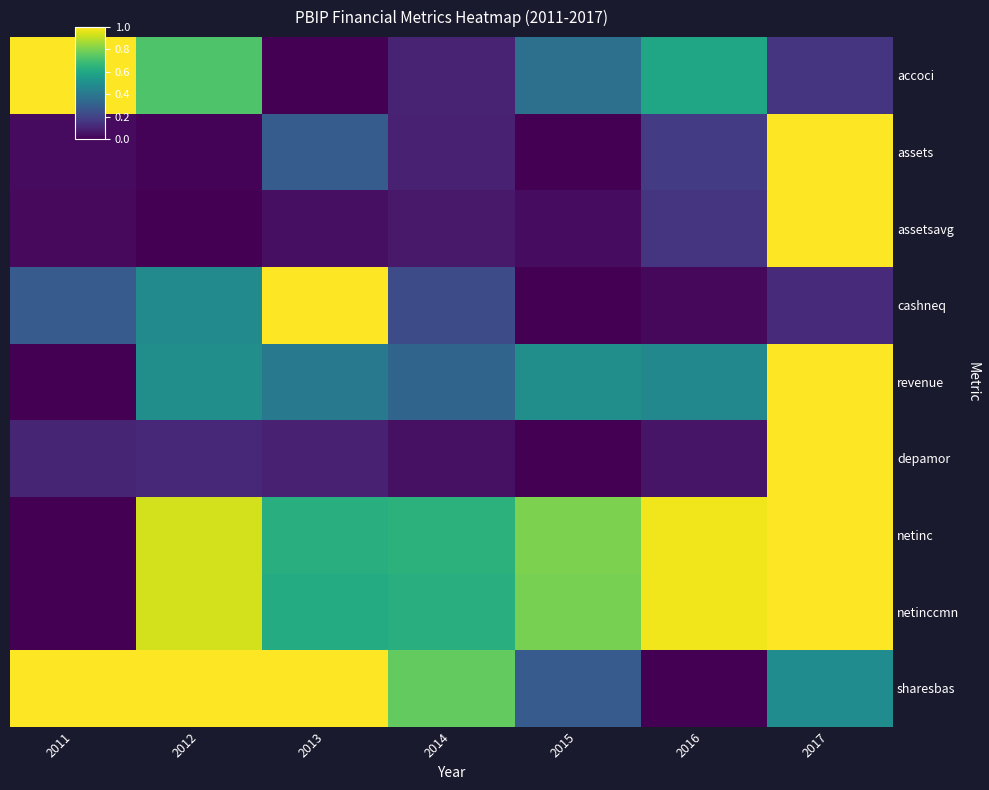

Reading right to left, what are all the values shown in this chart?

accoci: 2017=0.2	2016=0.6	2015=0.4	2014=0.1	2013=0.0	2012=0.7	2011=1.0
assets: 2017=1.0	2016=0.2	2015=0.0	2014=0.1	2013=0.3	2012=0.0	2011=0.0
assetsavg: 2017=1.0	2016=0.1	2015=0.0	2014=0.1	2013=0.0	2012=0.0	2011=0.0
cashneq: 2017=0.1	2016=0.0	2015=0.0	2014=0.2	2013=1.0	2012=0.5	2011=0.3
revenue: 2017=1.0	2016=0.5	2015=0.5	2014=0.3	2013=0.4	2012=0.5	2011=0.0
depamor: 2017=1.0	2016=0.1	2015=0.0	2014=0.0	2013=0.1	2012=0.1	2011=0.1
netinc: 2017=1.0	2016=1.0	2015=0.8	2014=0.6	2013=0.6	2012=0.9	2011=0.0
netinccmn: 2017=1.0	2016=1.0	2015=0.8	2014=0.6	2013=0.6	2012=0.9	2011=0.0
sharesbas: 2017=0.5	2016=0.0	2015=0.3	2014=0.8	2013=1.0	2012=1.0	2011=1.0